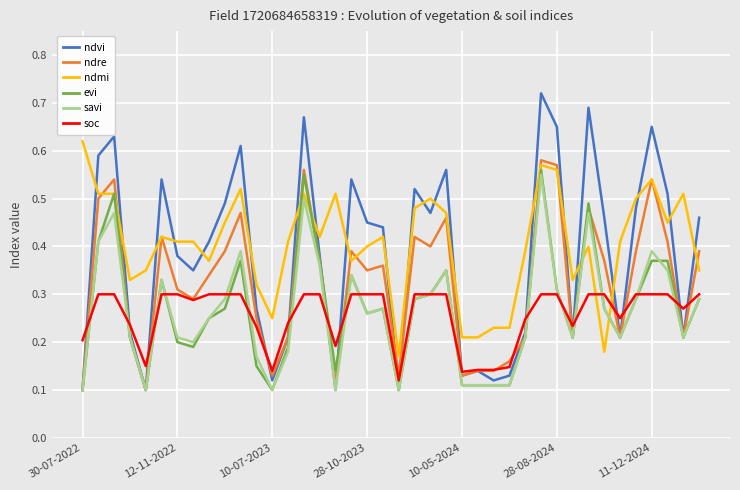

Which series has the largest range (max minus min)?

ndvi